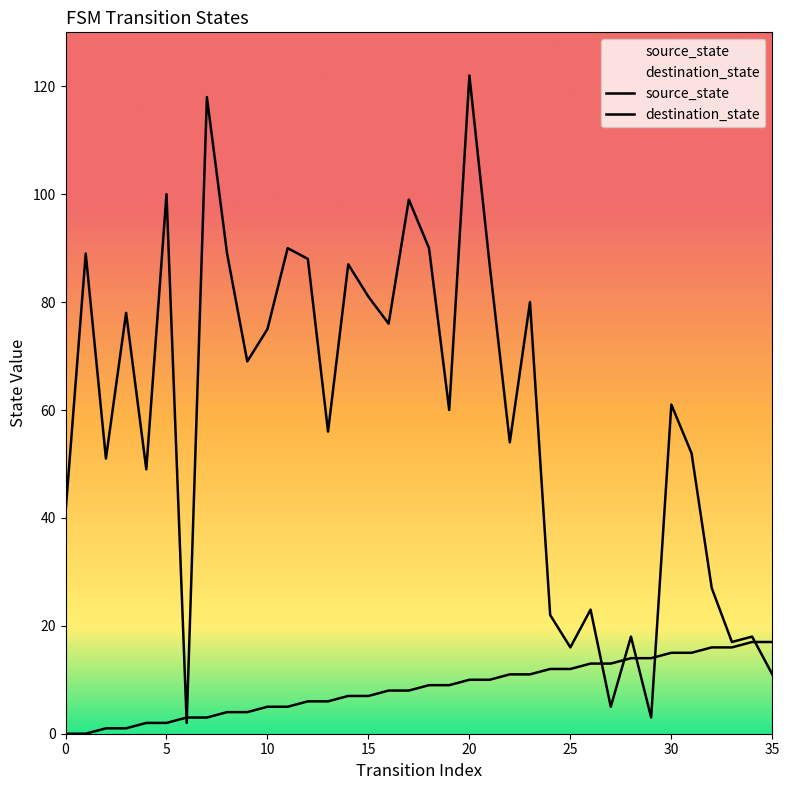

In destination_state, how many points are higher than both neighbors (excluding endpoints)?

13